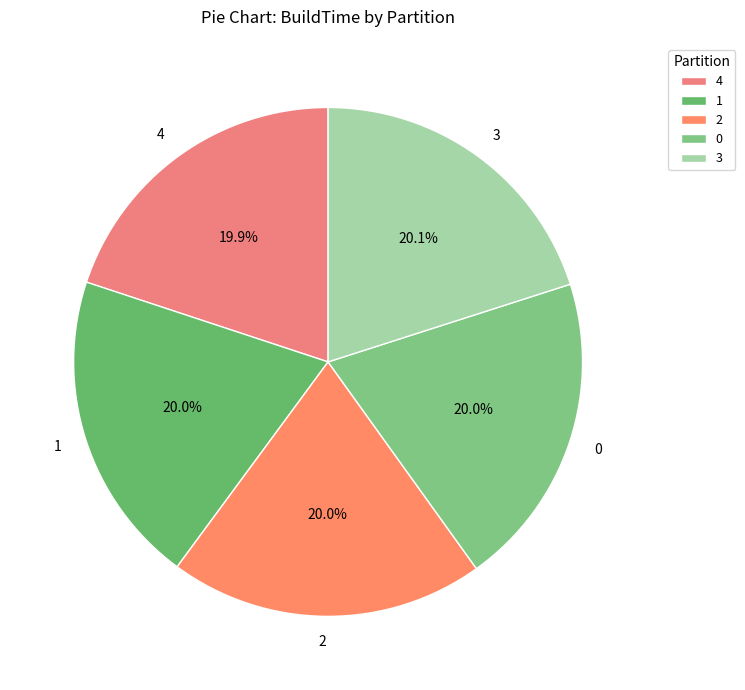

Do 0 and 4 together represent more than half of the pie?

No